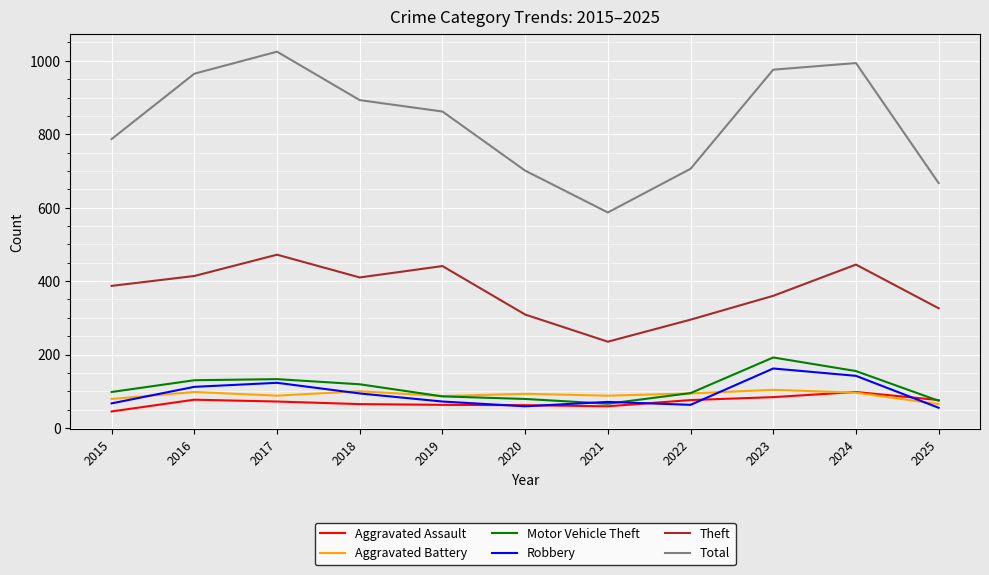

Rank the series at 2015 from highest to lowest value.

Total, Theft, Motor Vehicle Theft, Aggravated Battery, Robbery, Aggravated Assault